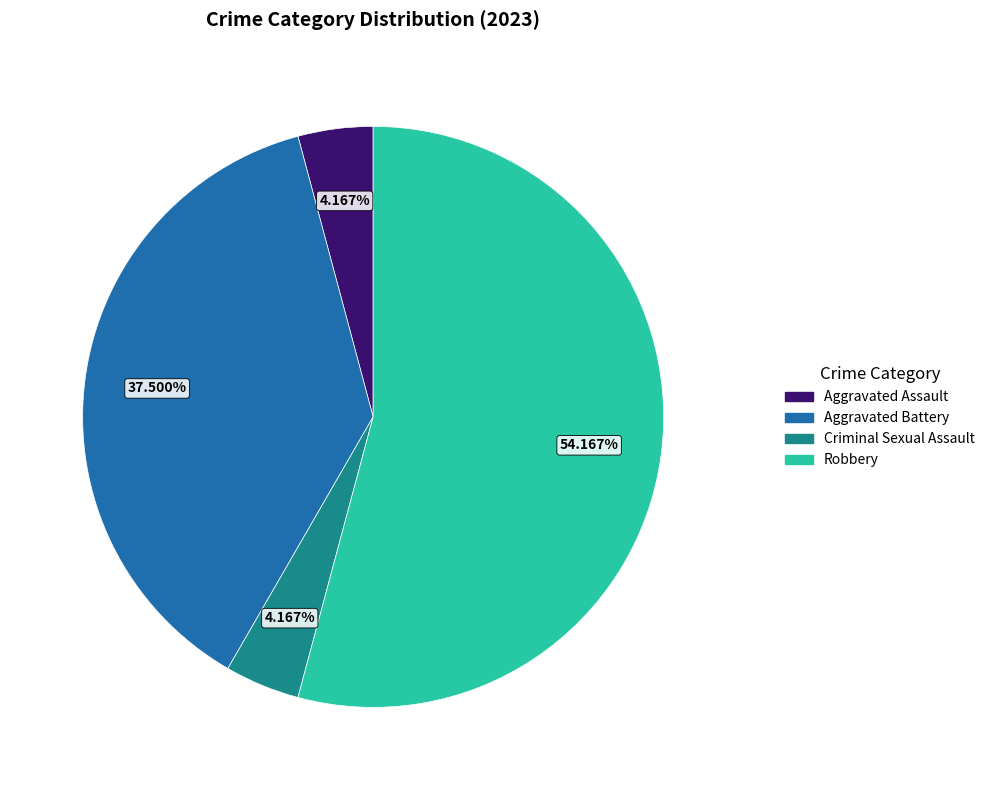

To the nearest percent, what percentage of the pie is Aggravated Assault?

4%